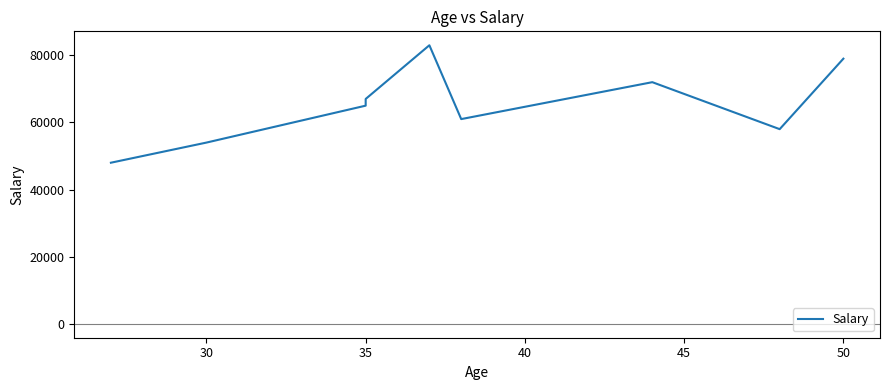

True or false: the data has more than 0 interior local peaks.

True